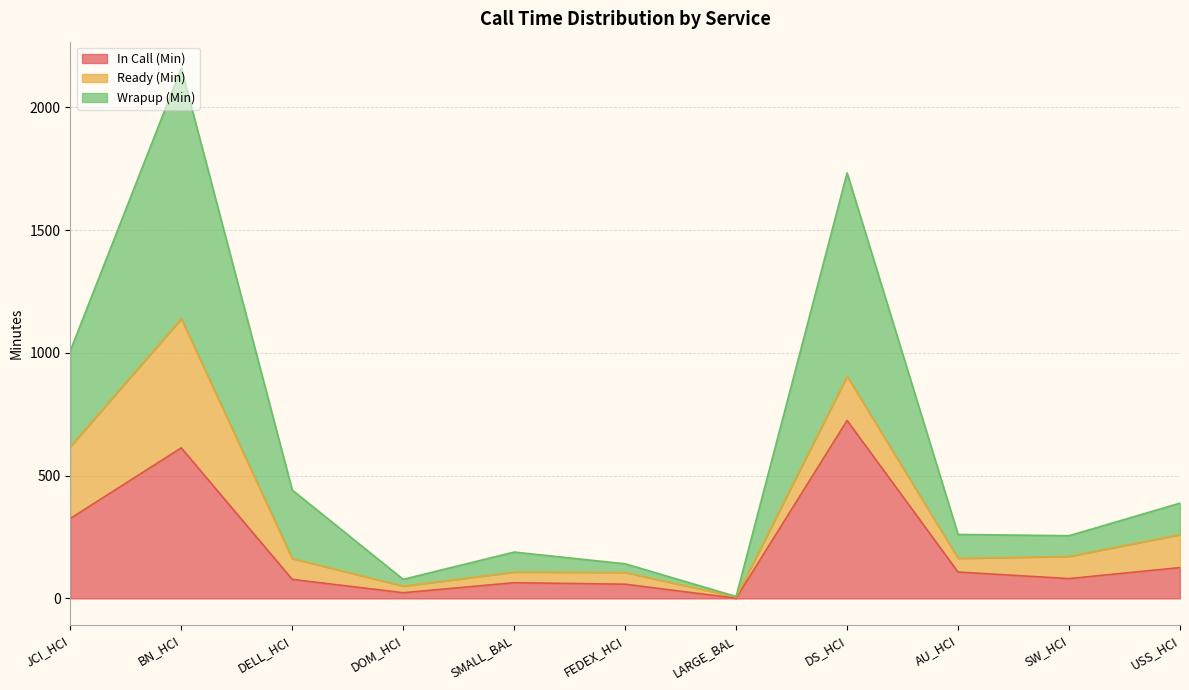

Which series has the largest total across all categories?

Wrapup (Min)